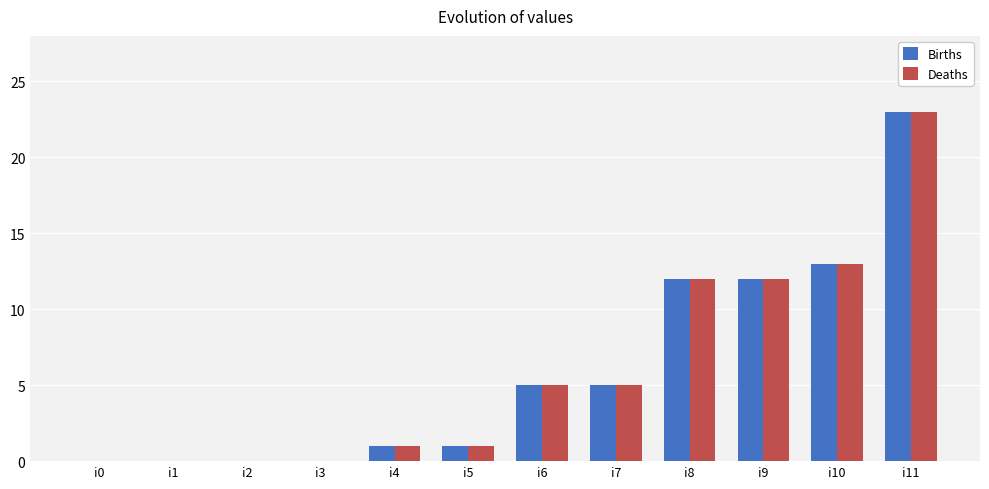

Does the chart contain stacked bars?

No